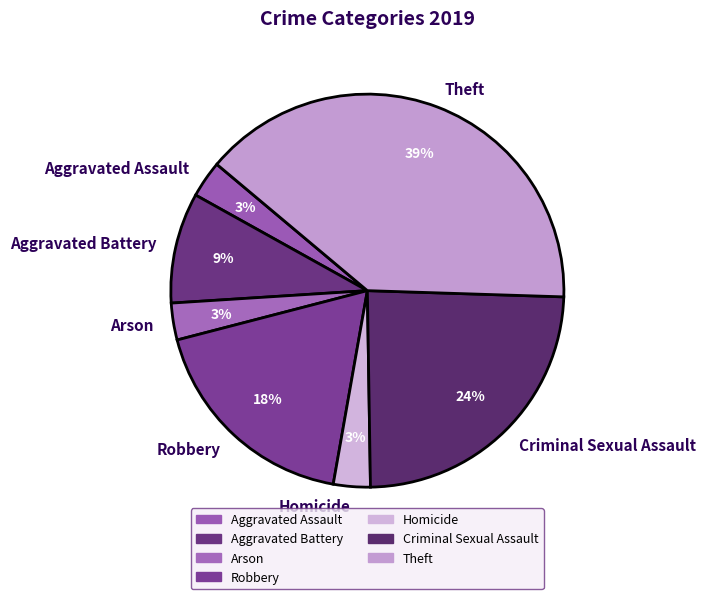

What is the largest slice in the pie chart?

Theft